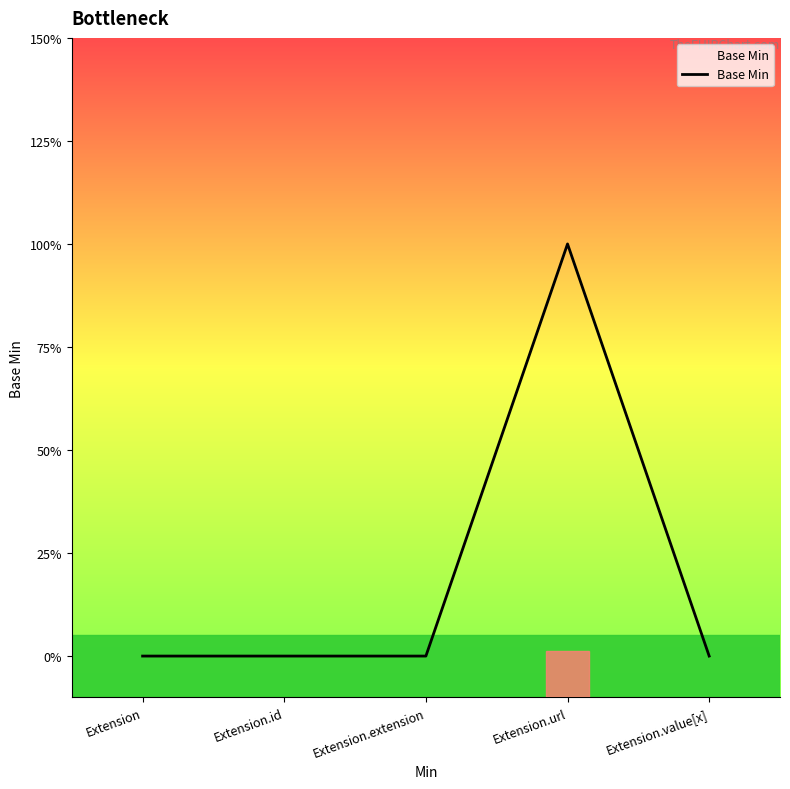

What position from the right is Extension?

5